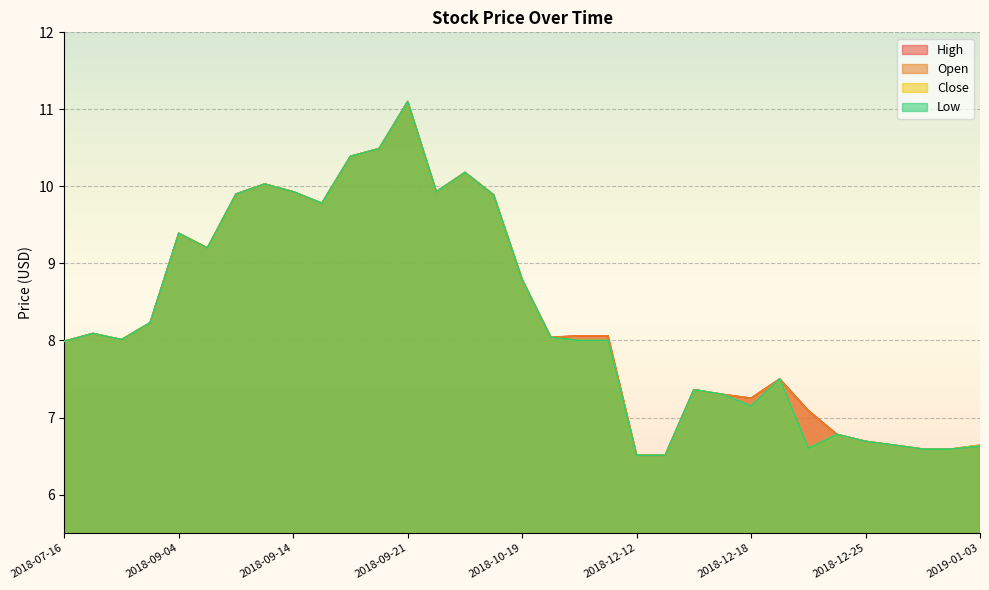

Where does the Close series first go above 8?

2018-07-17